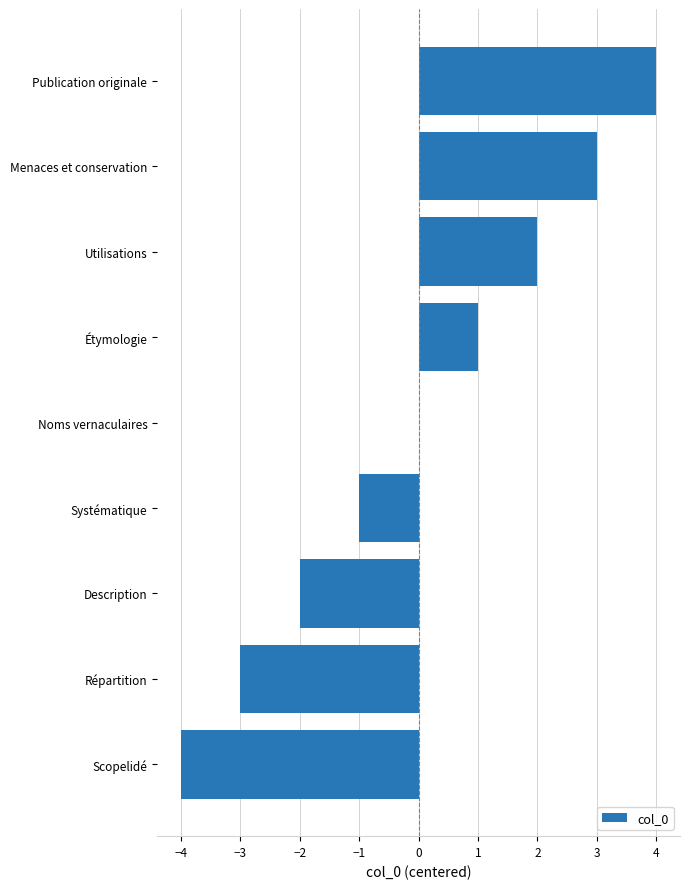

How many distinct data groups are displayed?

1